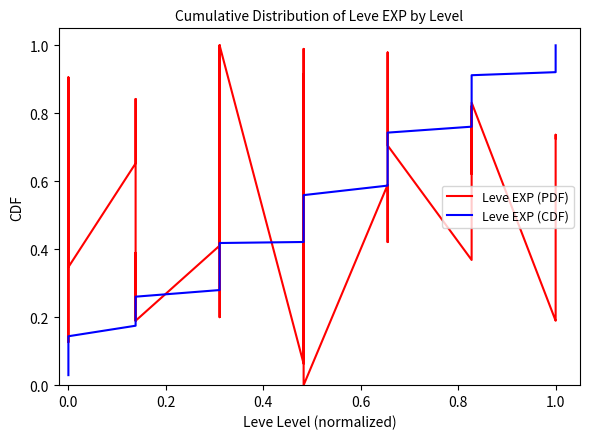

Is the value of Leve EXP (PDF) at 33 greater than the value of Leve EXP (CDF) at 9?

Yes